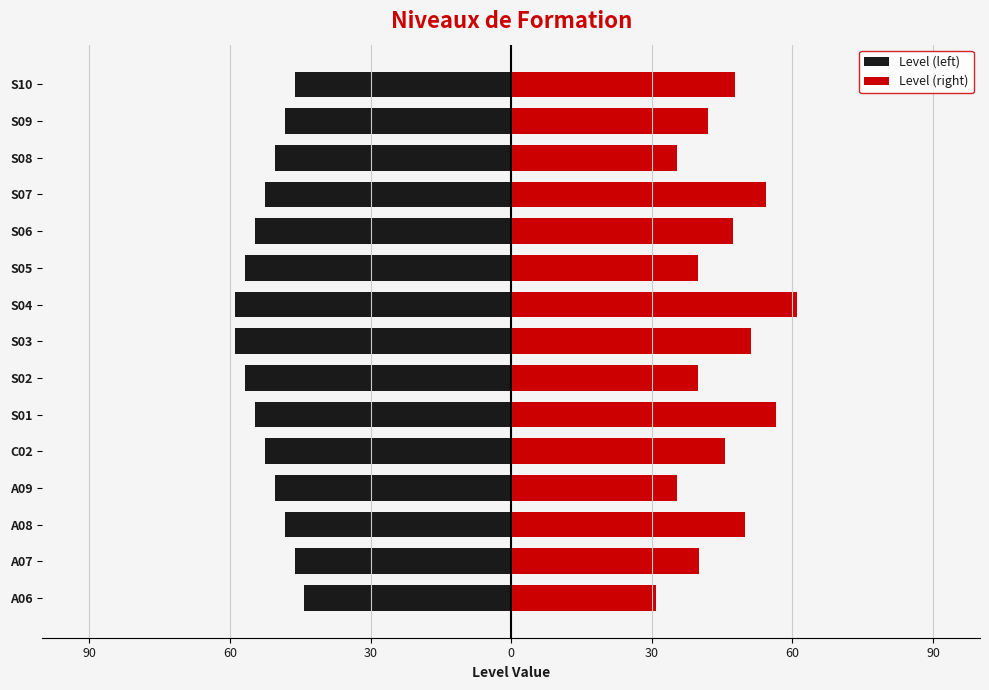

Which series has the widest spread of values?

Level (right)